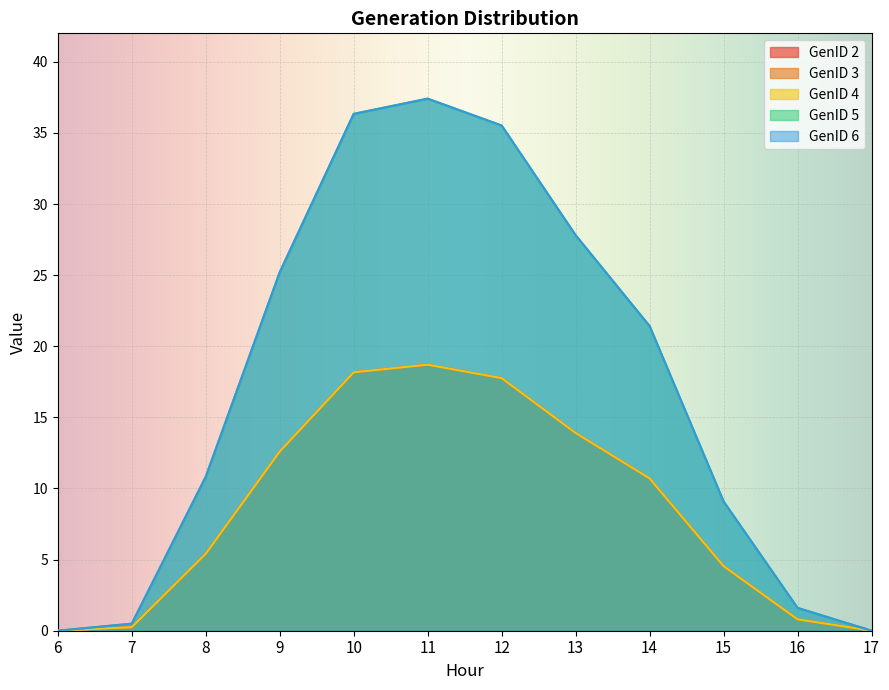

The GenID 2 series shows 0.0 at 17. True or false?

False